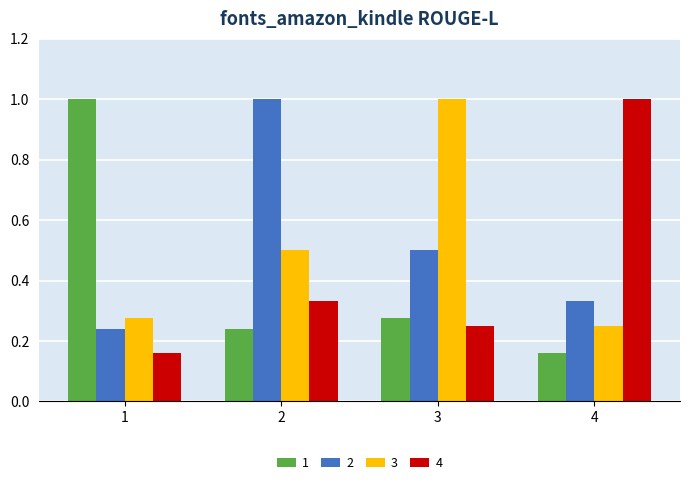

Which category has the highest value in the 3 series?

3